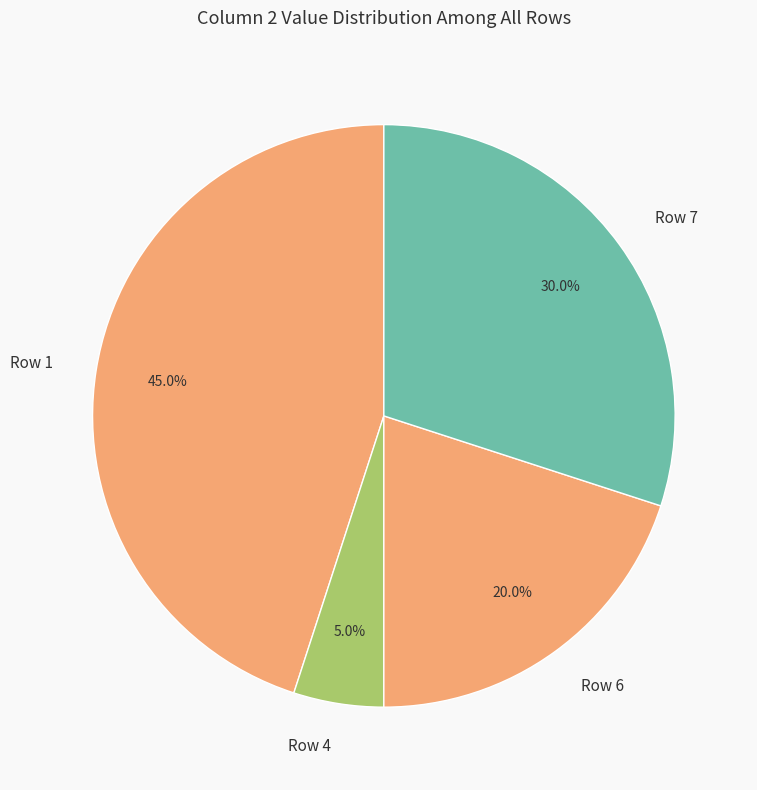

How many segments does this pie chart have?

4